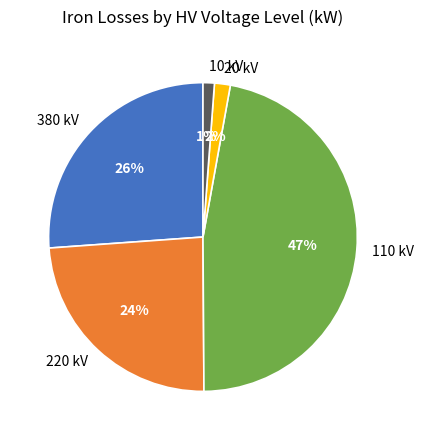

Does any single category account for the majority?

No